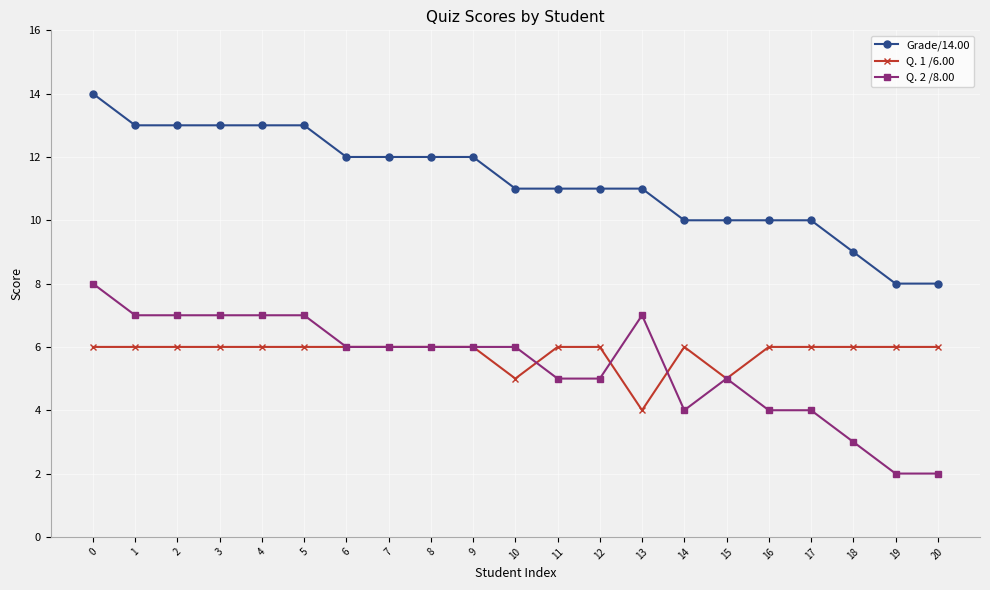

What is the difference between the second highest and minimum values in the Q. 2 /8.00 series?

5